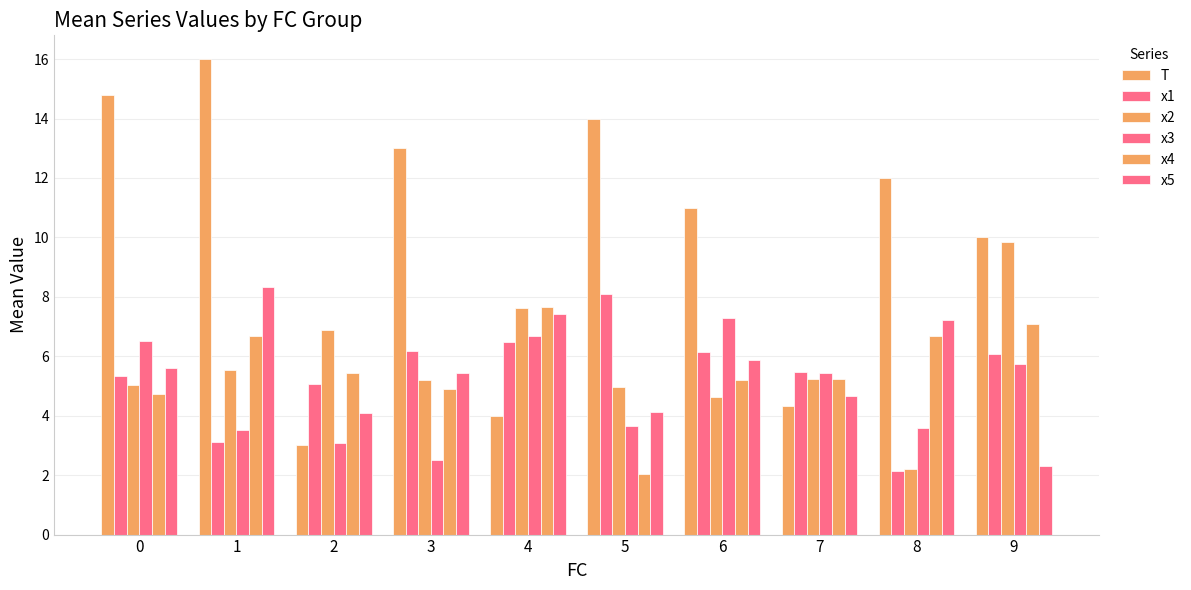

How many groups of bars are there?

10